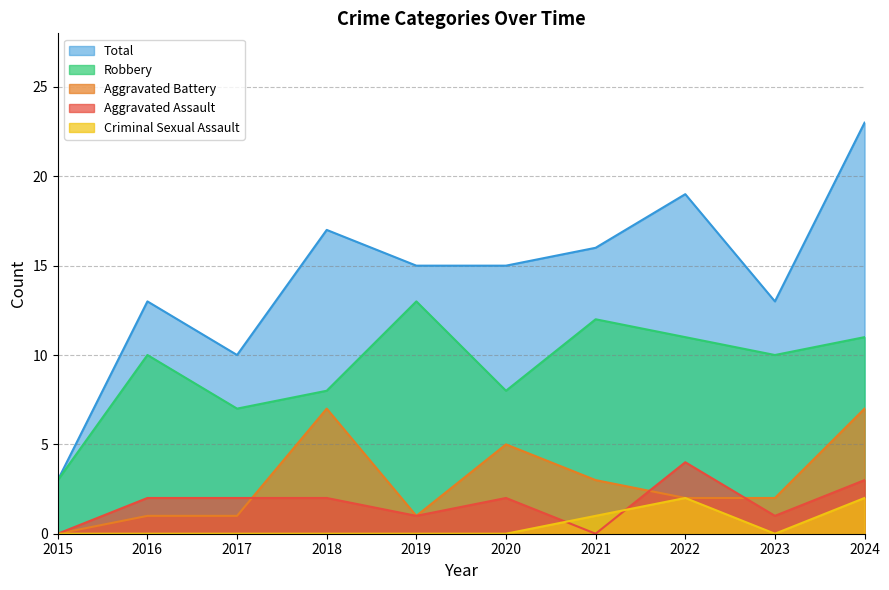

The Aggravated Battery series shows 1 at 2017. True or false?

True